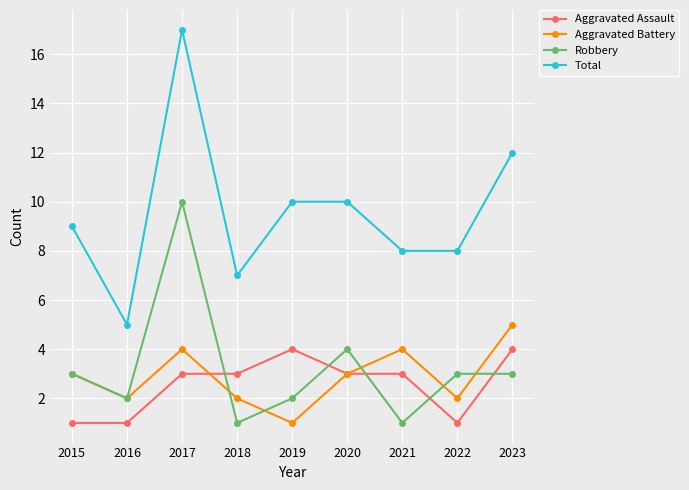

Reading right to left, transcribe all the data shown in this chart.

Aggravated Assault: 2023=4	2022=1	2021=3	2020=3	2019=4	2018=3	2017=3	2016=1	2015=1
Aggravated Battery: 2023=5	2022=2	2021=4	2020=3	2019=1	2018=2	2017=4	2016=2	2015=3
Robbery: 2023=3	2022=3	2021=1	2020=4	2019=2	2018=1	2017=10	2016=2	2015=3
Total: 2023=12	2022=8	2021=8	2020=10	2019=10	2018=7	2017=17	2016=5	2015=9